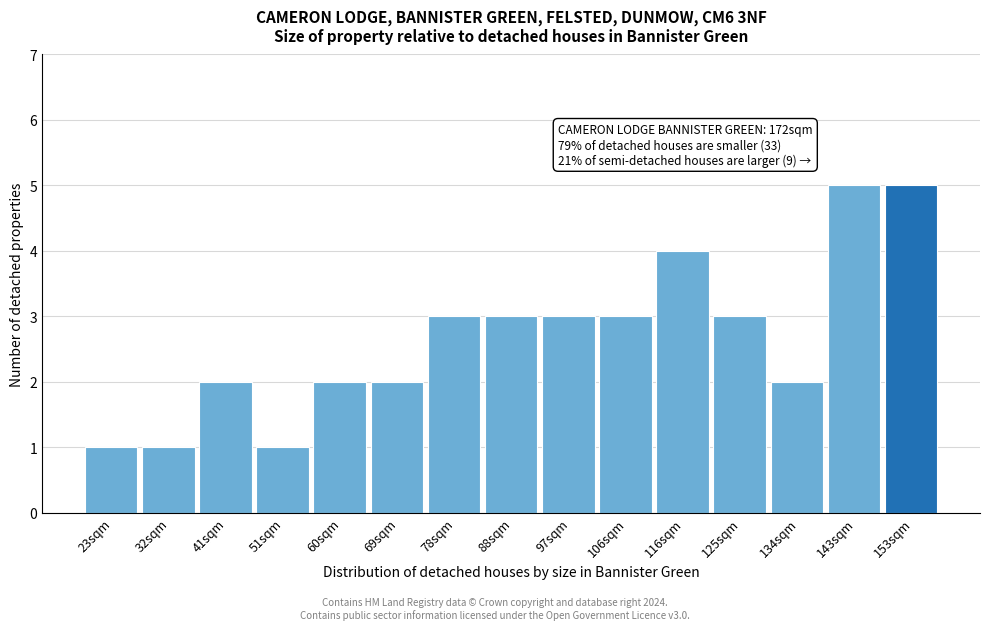

Reading left to right, extract all data points from this chart.

1	1	2	1	2	2	3	3	3	3	4	3	2	5	5